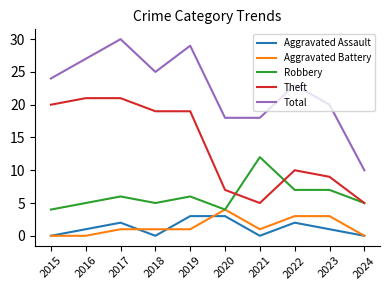

What is the difference between the highest and lowest values at 2023?

19